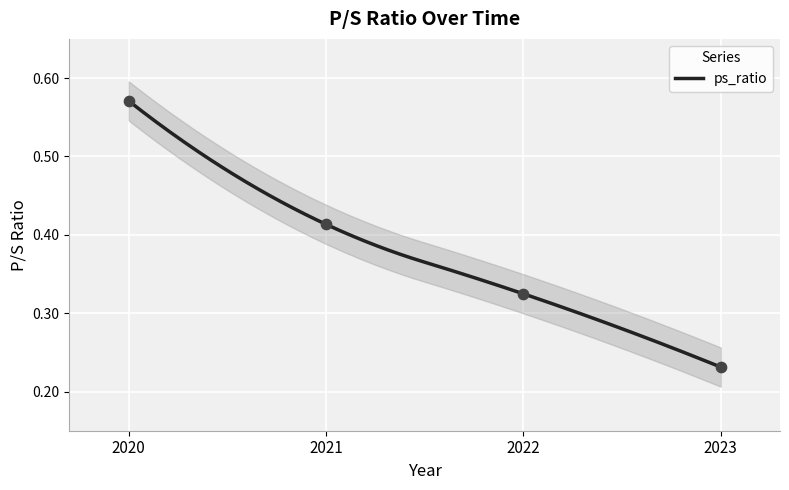

What is the change in value from 2021 to 2022?

-0.1